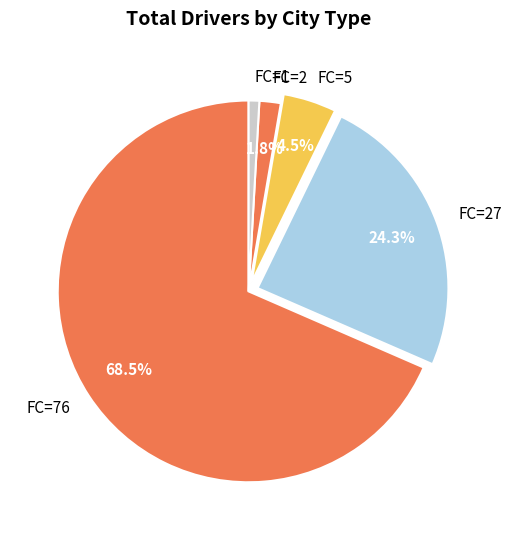

What is the majority slice?

FC=76